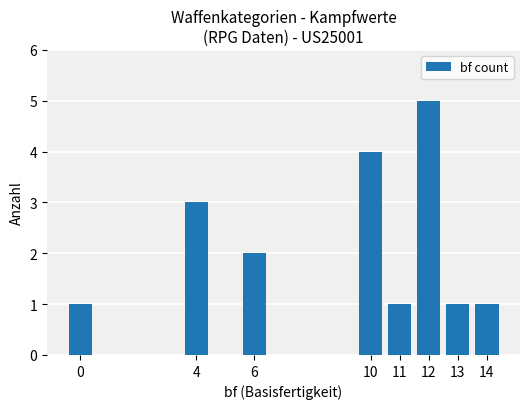

At which category does the chart reach its peak across all series?

12